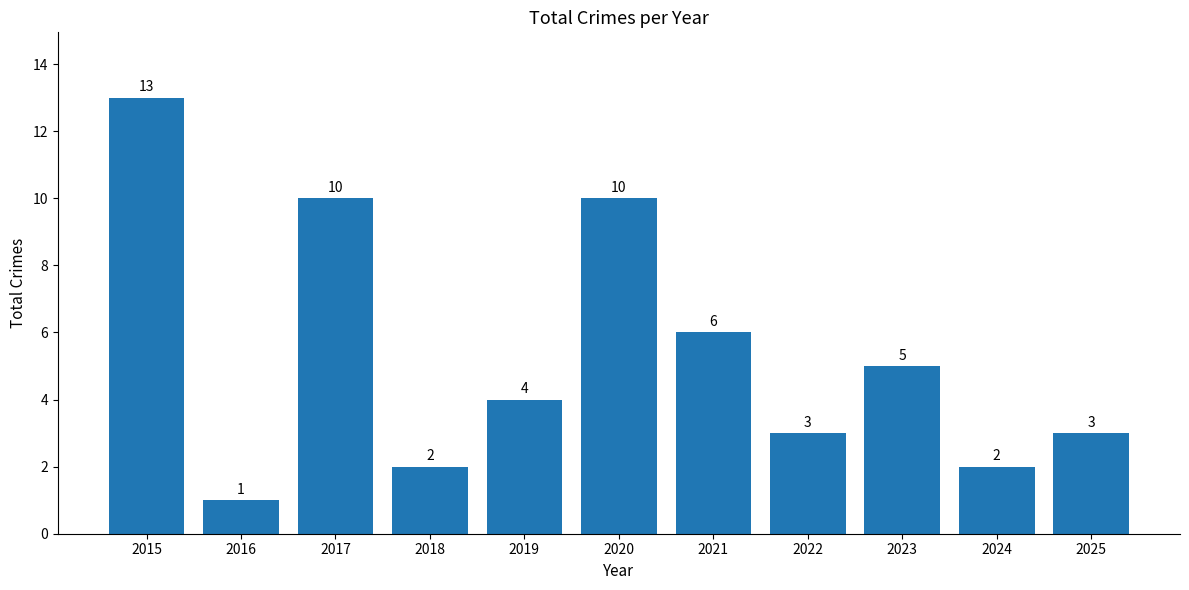

Reading left to right, what are all the values shown in this chart?

2015=13	2016=1	2017=10	2018=2	2019=4	2020=10	2021=6	2022=3	2023=5	2024=2	2025=3